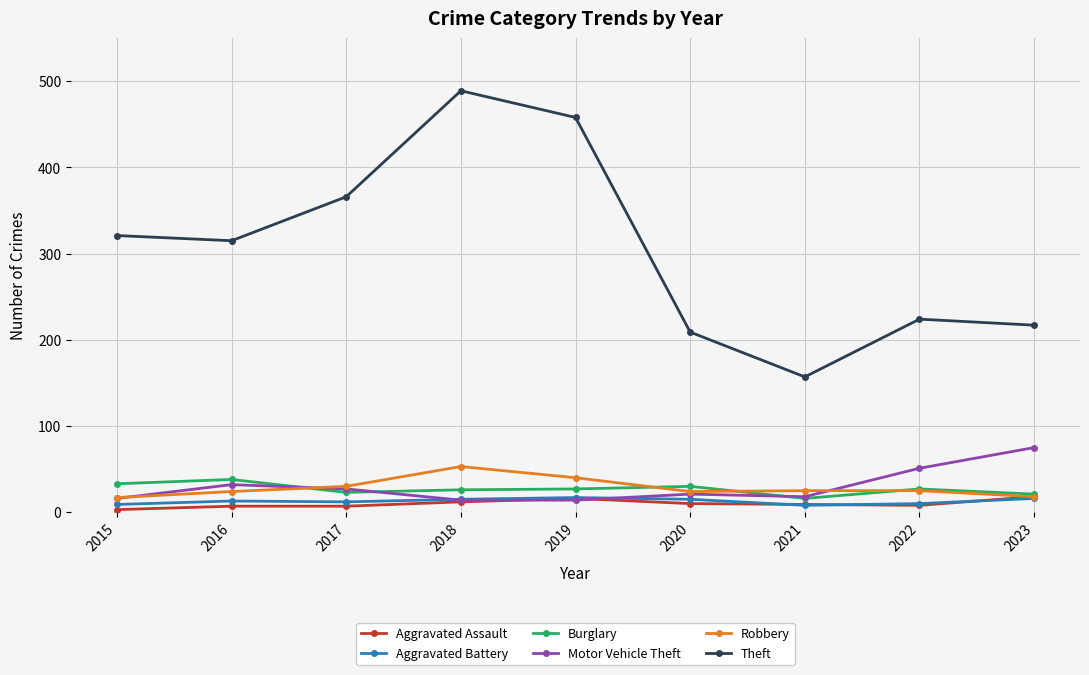

What is the sum of the Theft values at 2019 and 2016?

773